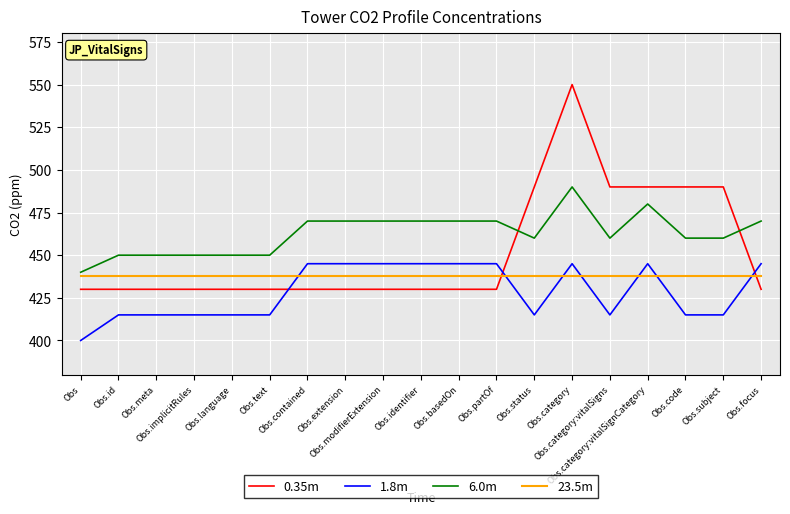

Reading right to left, extract all data points from this chart.

0.35m: Obs.focus=430	Obs.subject=490	Obs.code=490	Obs.category:vitalSignCategory=490	Obs.category:vitalSigns=490	Obs.category=550	Obs.status=490	Obs.partOf=430	Obs.basedOn=430	Obs.identifier=430	Obs.modifierExtension=430	Obs.extension=430	Obs.contained=430	Obs.text=430	Obs.language=430	Obs.implicitRules=430	Obs.meta=430	Obs.id=430	Obs=430
1.8m: Obs.focus=445	Obs.subject=415	Obs.code=415	Obs.category:vitalSignCategory=445	Obs.category:vitalSigns=415	Obs.category=445	Obs.status=415	Obs.partOf=445	Obs.basedOn=445	Obs.identifier=445	Obs.modifierExtension=445	Obs.extension=445	Obs.contained=445	Obs.text=415	Obs.language=415	Obs.implicitRules=415	Obs.meta=415	Obs.id=415	Obs=400
6.0m: Obs.focus=470	Obs.subject=460	Obs.code=460	Obs.category:vitalSignCategory=480	Obs.category:vitalSigns=460	Obs.category=490	Obs.status=460	Obs.partOf=470	Obs.basedOn=470	Obs.identifier=470	Obs.modifierExtension=470	Obs.extension=470	Obs.contained=470	Obs.text=450	Obs.language=450	Obs.implicitRules=450	Obs.meta=450	Obs.id=450	Obs=440
23.5m: Obs.focus=438	Obs.subject=438	Obs.code=438	Obs.category:vitalSignCategory=438	Obs.category:vitalSigns=438	Obs.category=438	Obs.status=438	Obs.partOf=438	Obs.basedOn=438	Obs.identifier=438	Obs.modifierExtension=438	Obs.extension=438	Obs.contained=438	Obs.text=438	Obs.language=438	Obs.implicitRules=438	Obs.meta=438	Obs.id=438	Obs=438